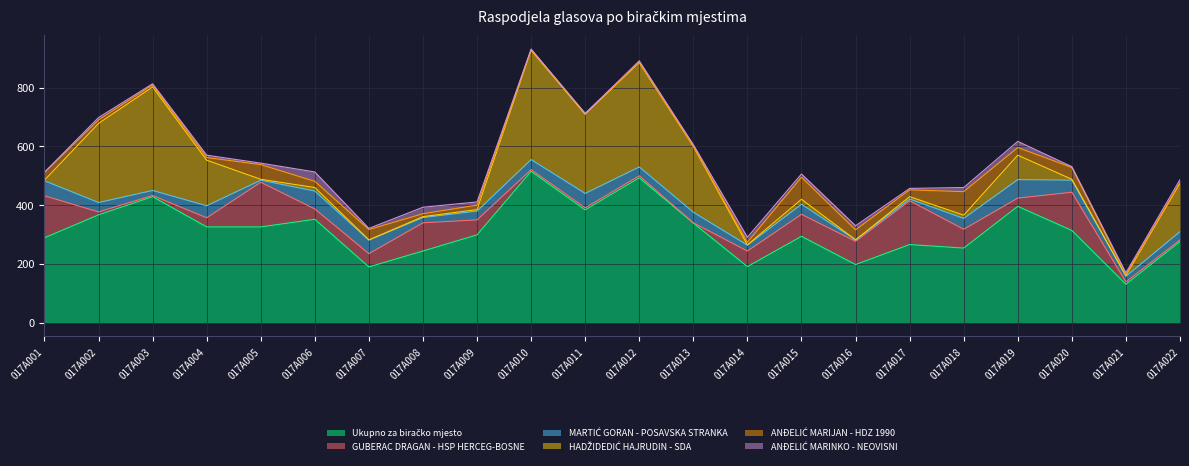

Does the chart have visible grid lines?

Yes